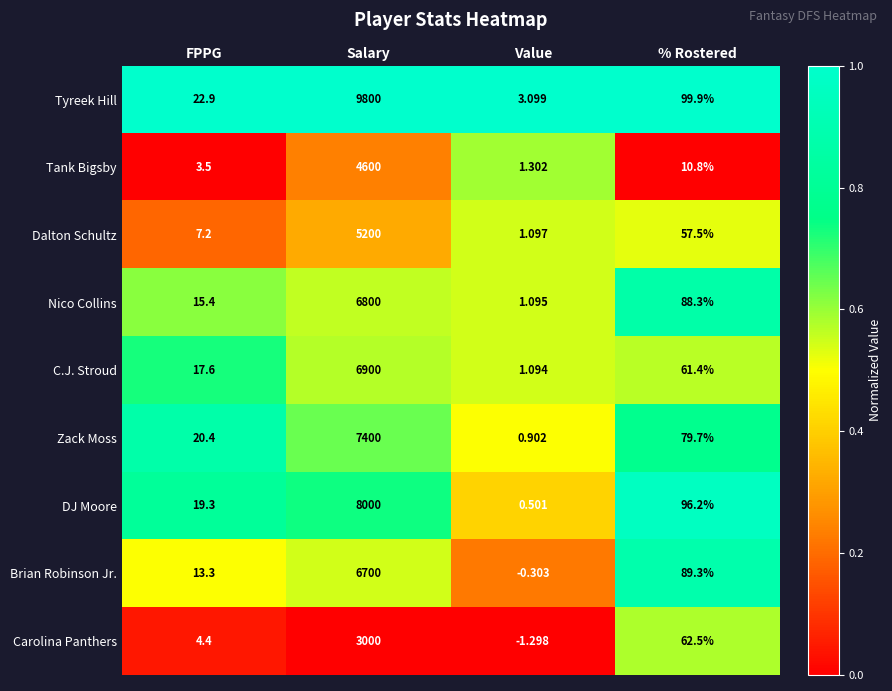

Between FPPG and Salary, which series saw the biggest shift?

Tyreek Hill